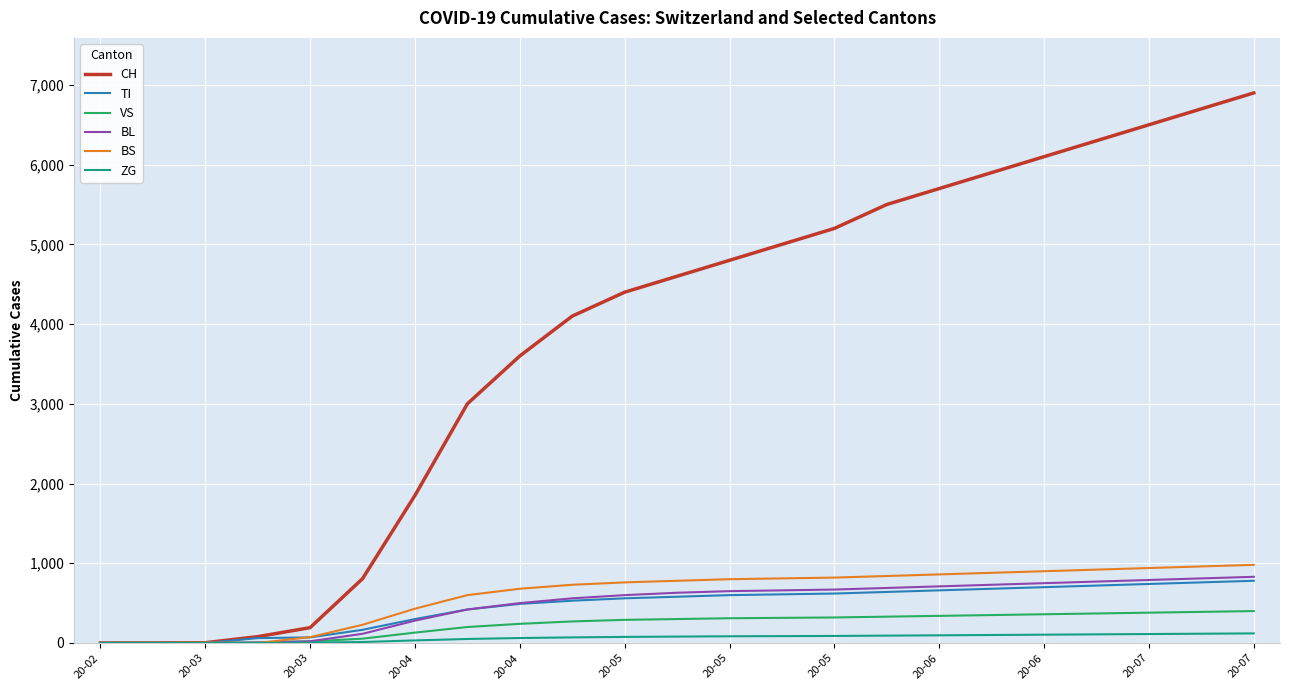

What is the highest value of the VS series?

400